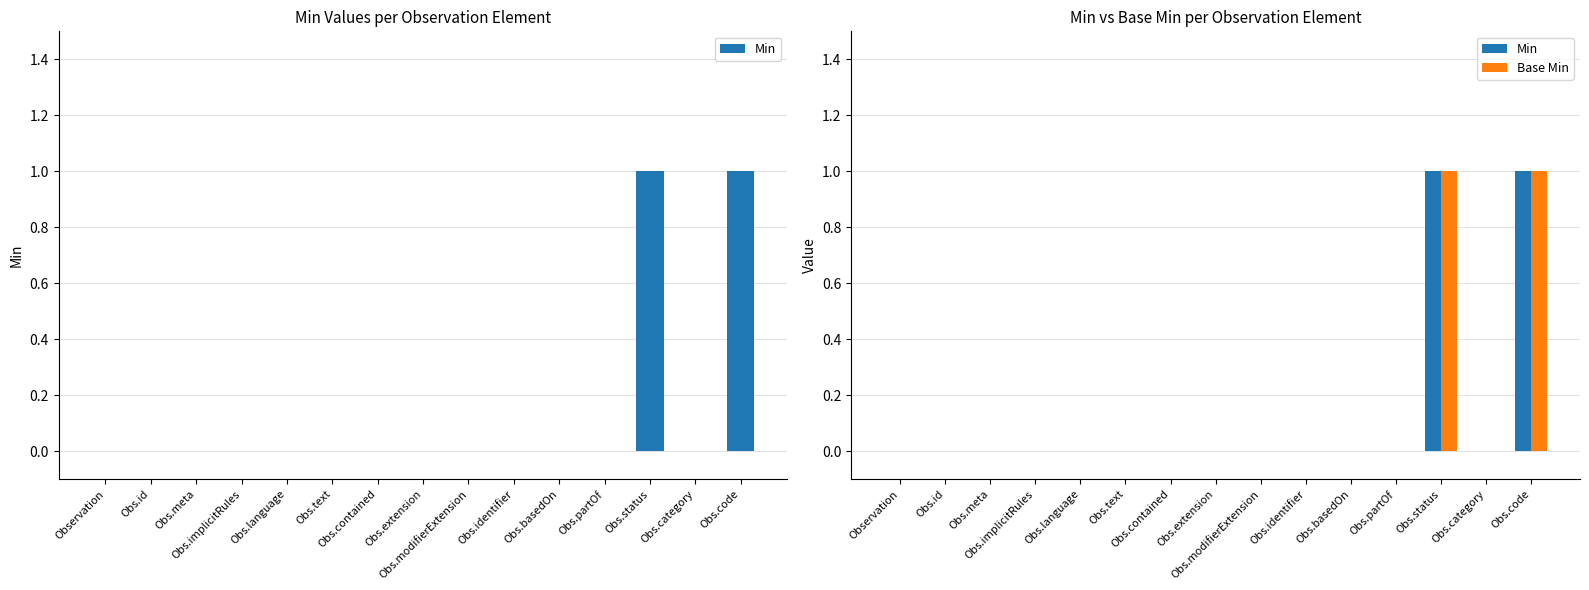

Rank the series at Obs.code from lowest to highest value.

Min, Base Min